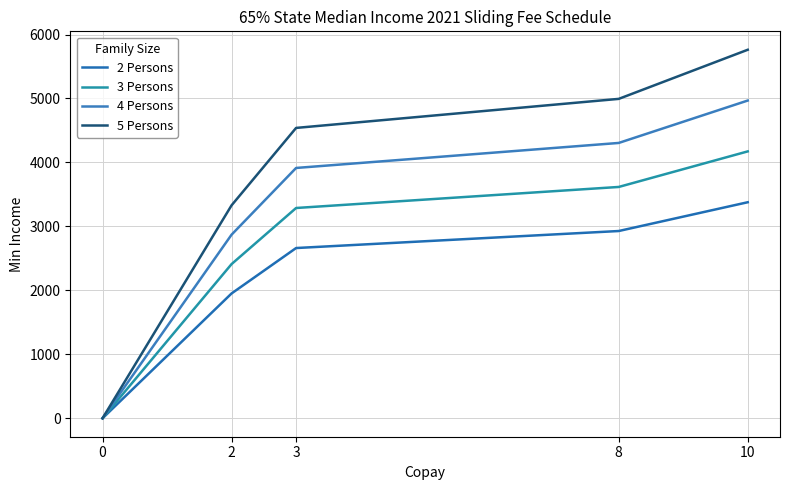

Reading right to left, what are all the values shown in this chart?

2 Persons: 3378	2928	2662	1952	0
3 Persons: 4173	3617	3288	2411	0
4 Persons: 4968	4305	3914	2871	0
5 Persons: 5762	4994	4540	3330	0